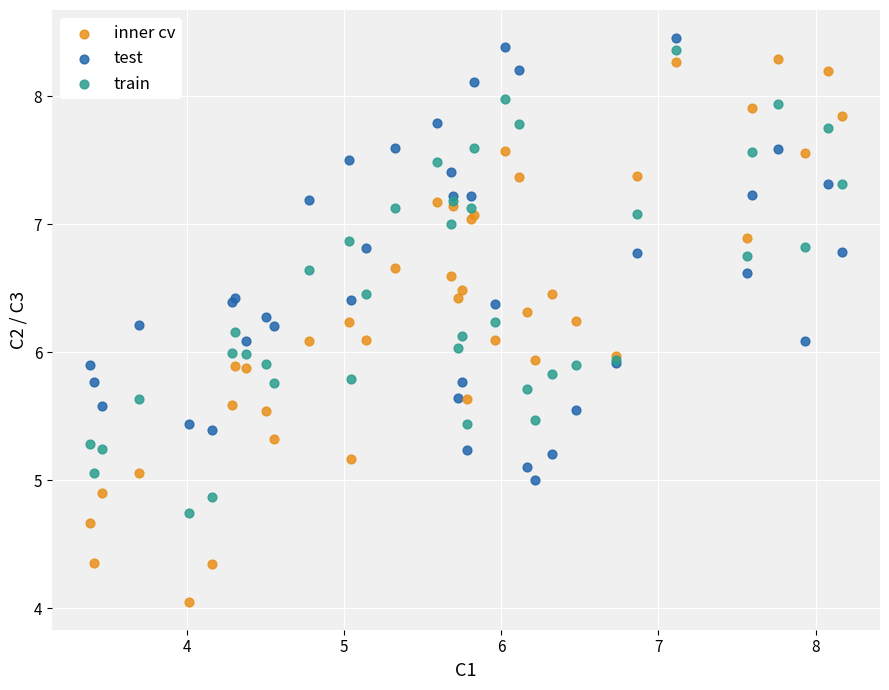

Which series reaches the minimum Y coordinate?

inner cv